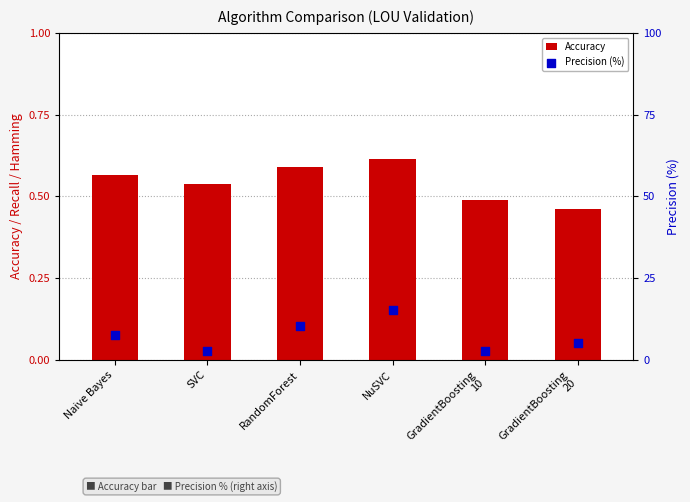

Which series reaches the minimum Y coordinate?

Accuracy